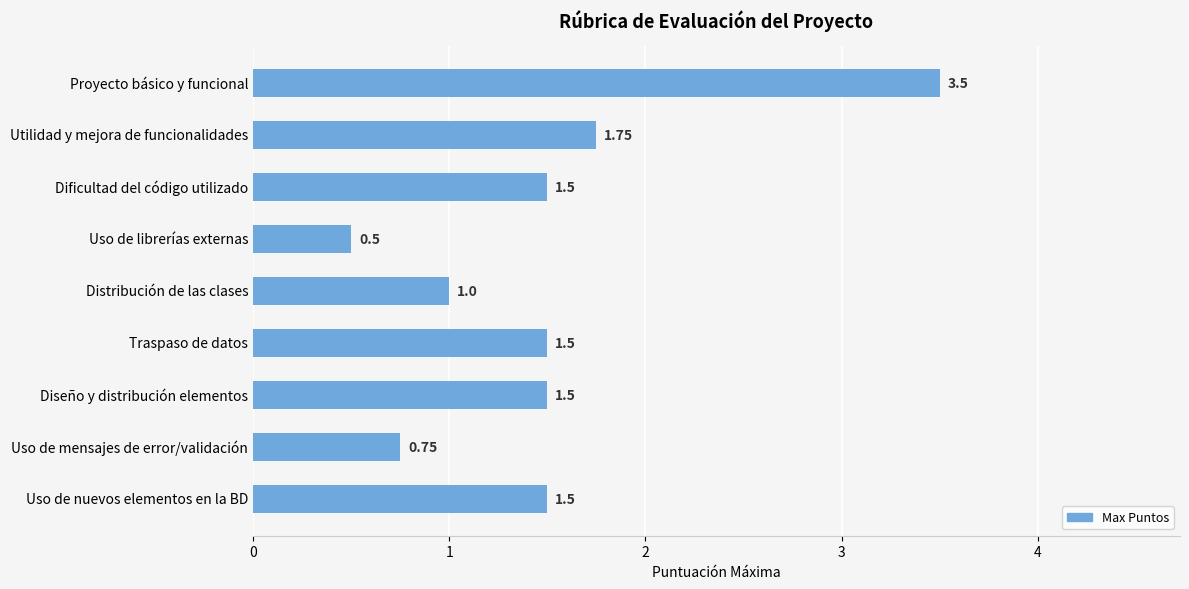

Are the bars horizontal?

Yes